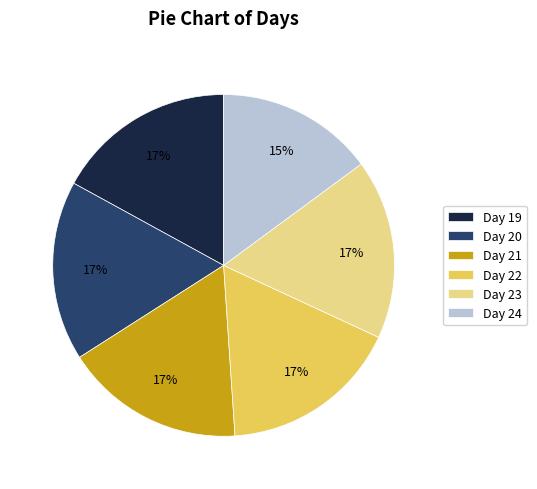

Do Day 19 and Day 21 together represent more than half of the pie?

No